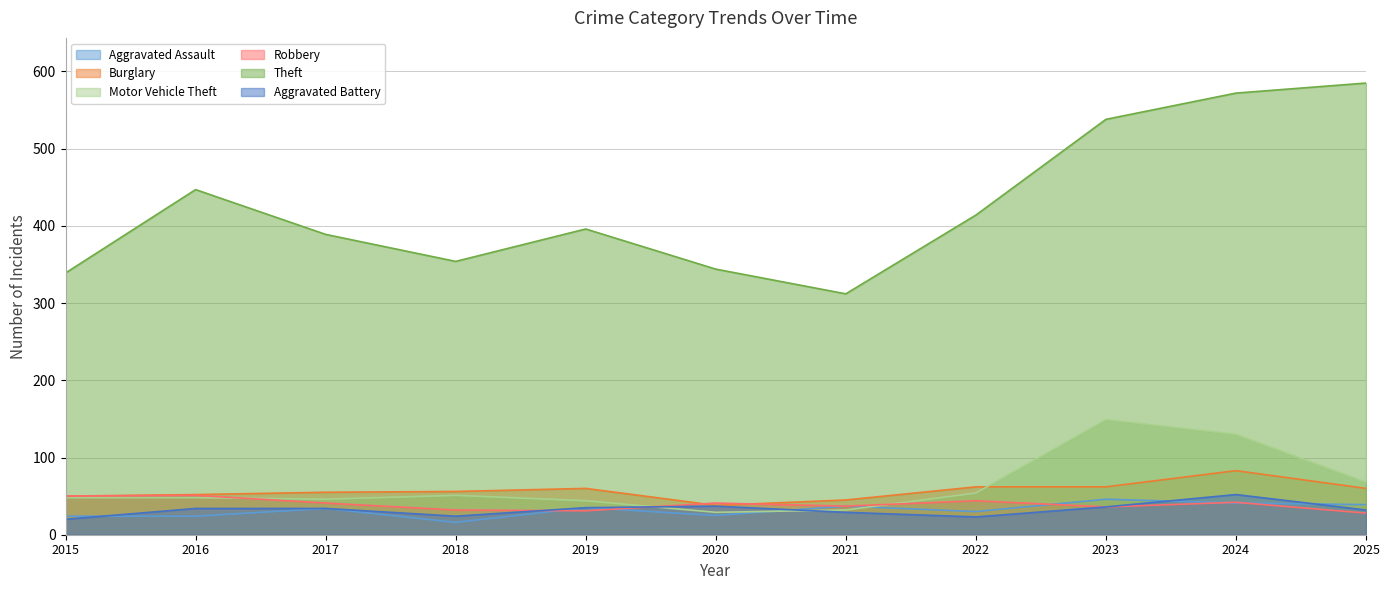

What are all the series names shown in the legend?

Aggravated Assault, Burglary, Motor Vehicle Theft, Robbery, Theft, Aggravated Battery